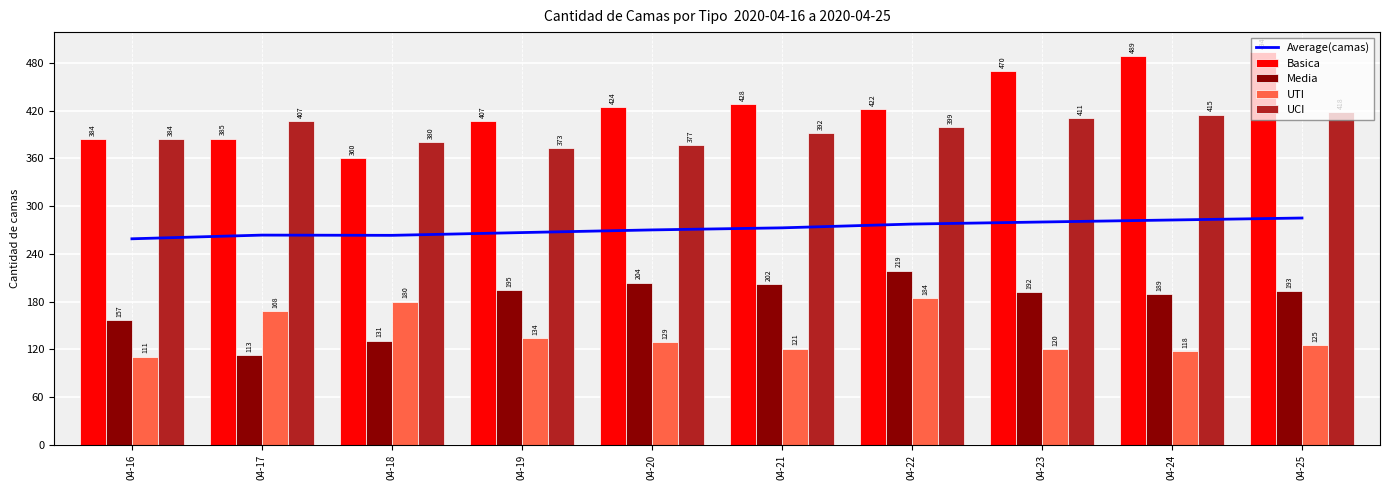

List the labels in order of Basica value, smallest first.

04-18, 04-16, 04-17, 04-19, 04-22, 04-20, 04-21, 04-23, 04-24, 04-25